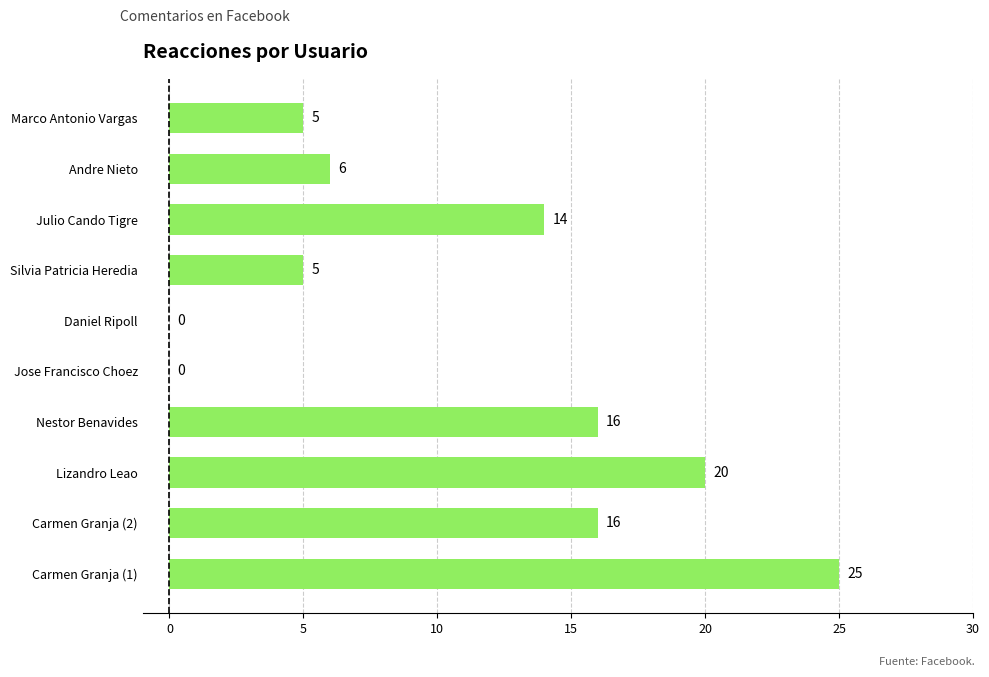

How many distinct data groups are displayed?

1